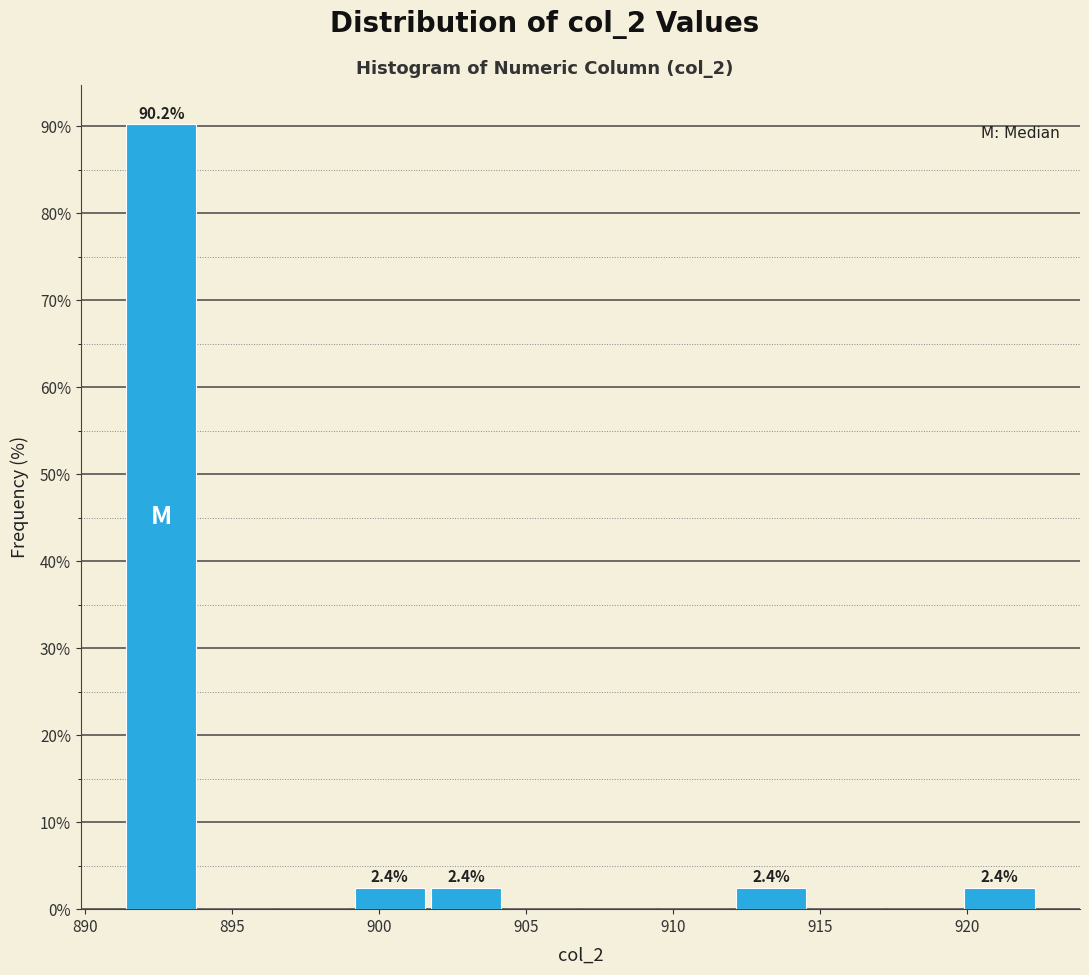

Which range on the x-axis has the tallest bar?

891.5 to 894.0